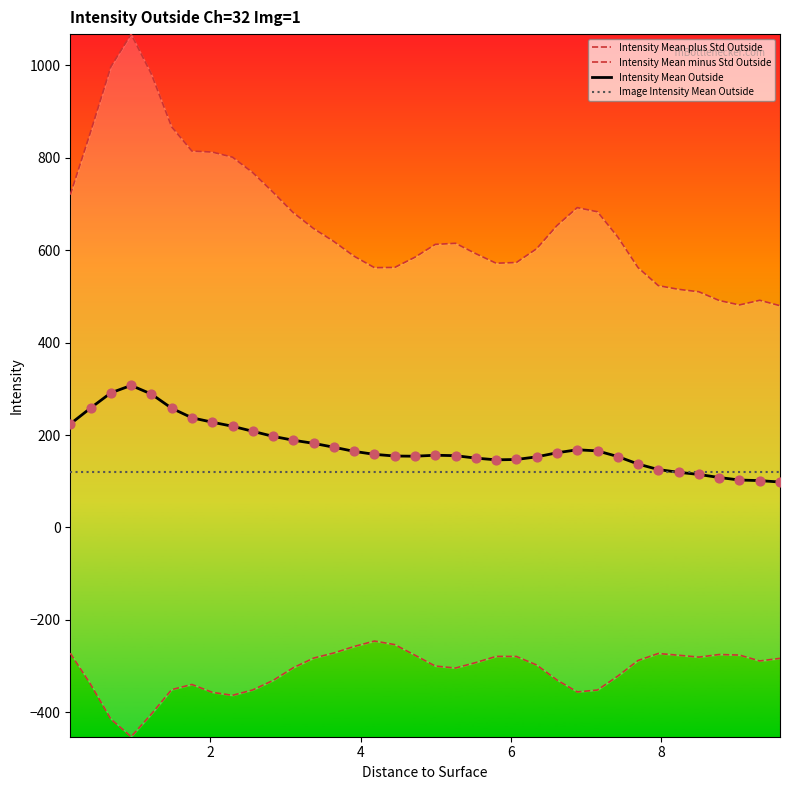

At how many categories does at least one series exceed 751?

9